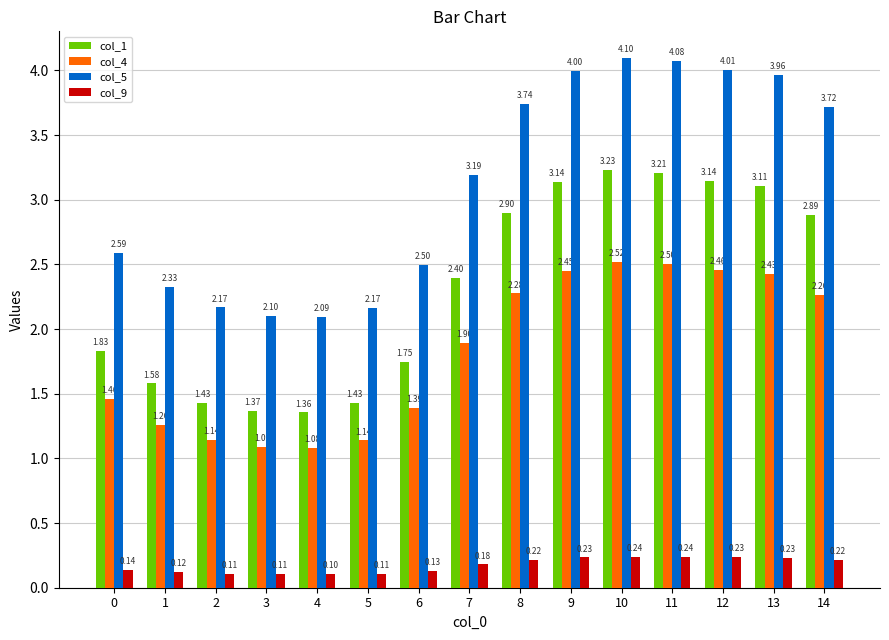

List the series in order of their overall mean, lowest first.

col_9, col_4, col_1, col_5